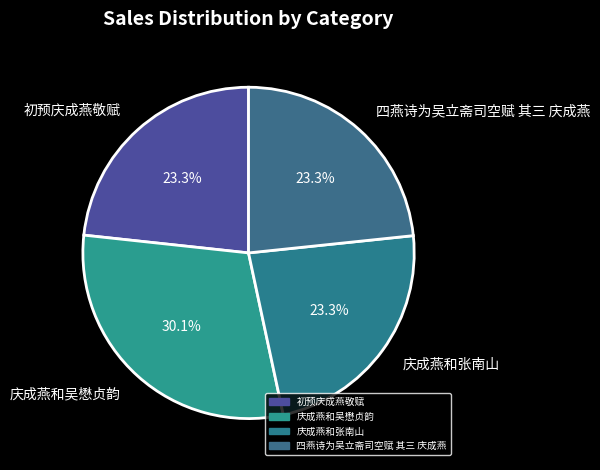

How many slices are in this pie chart?

4